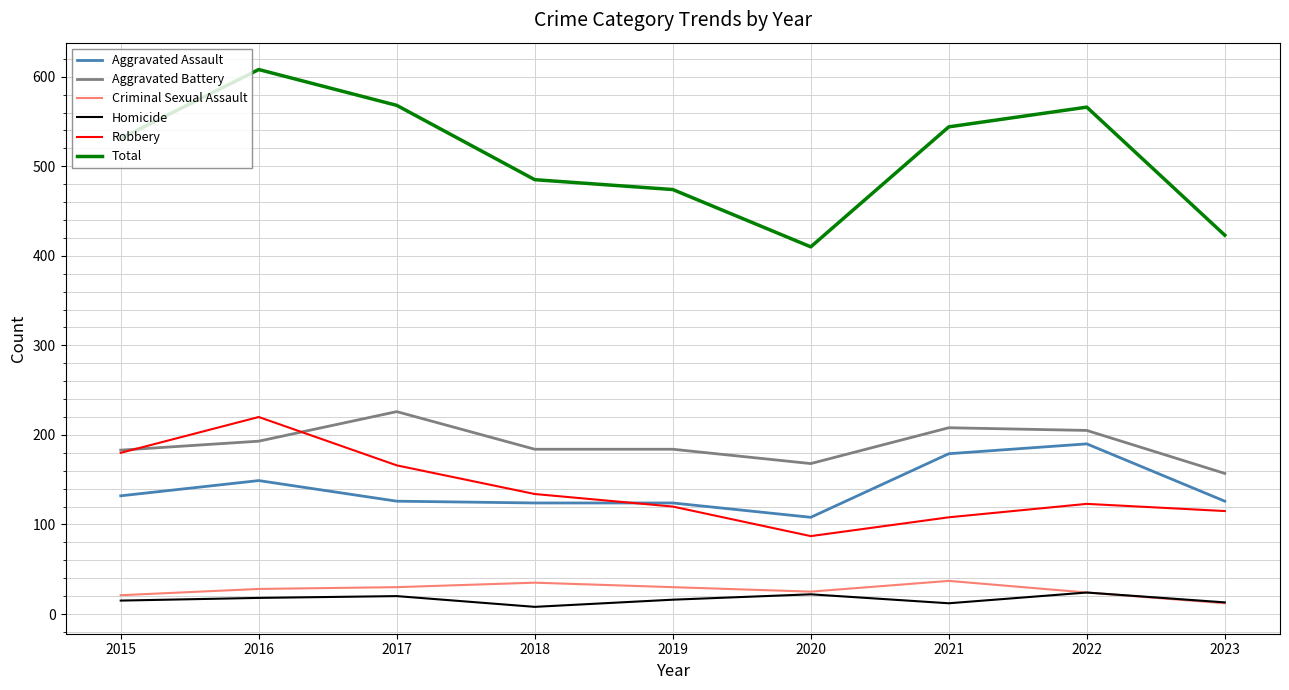

What is the lowest value of the Homicide series?

8